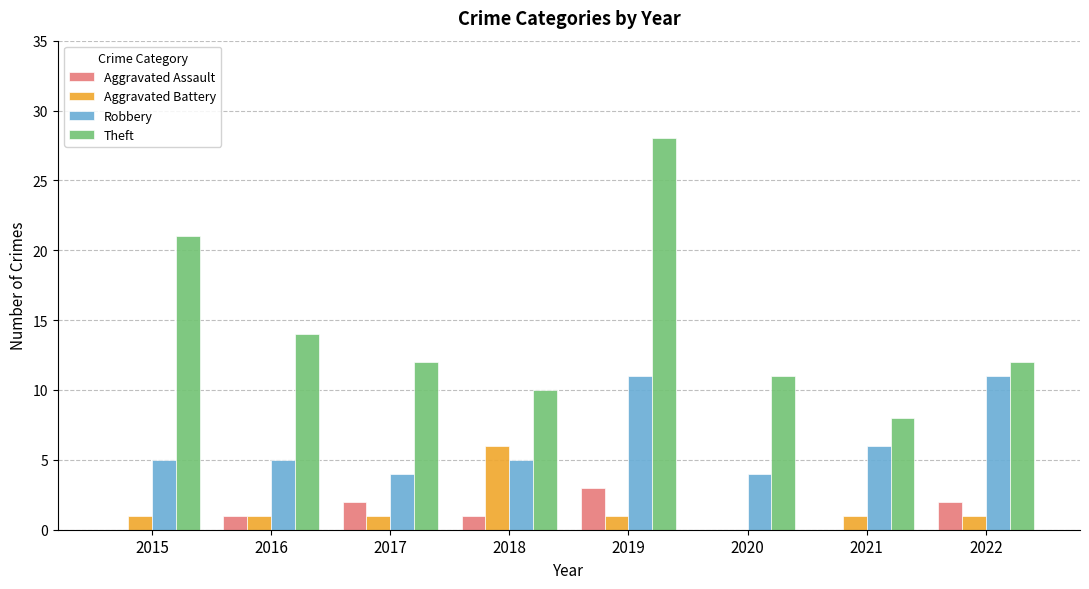

What is the approximate value of Aggravated Battery at 2021?

1